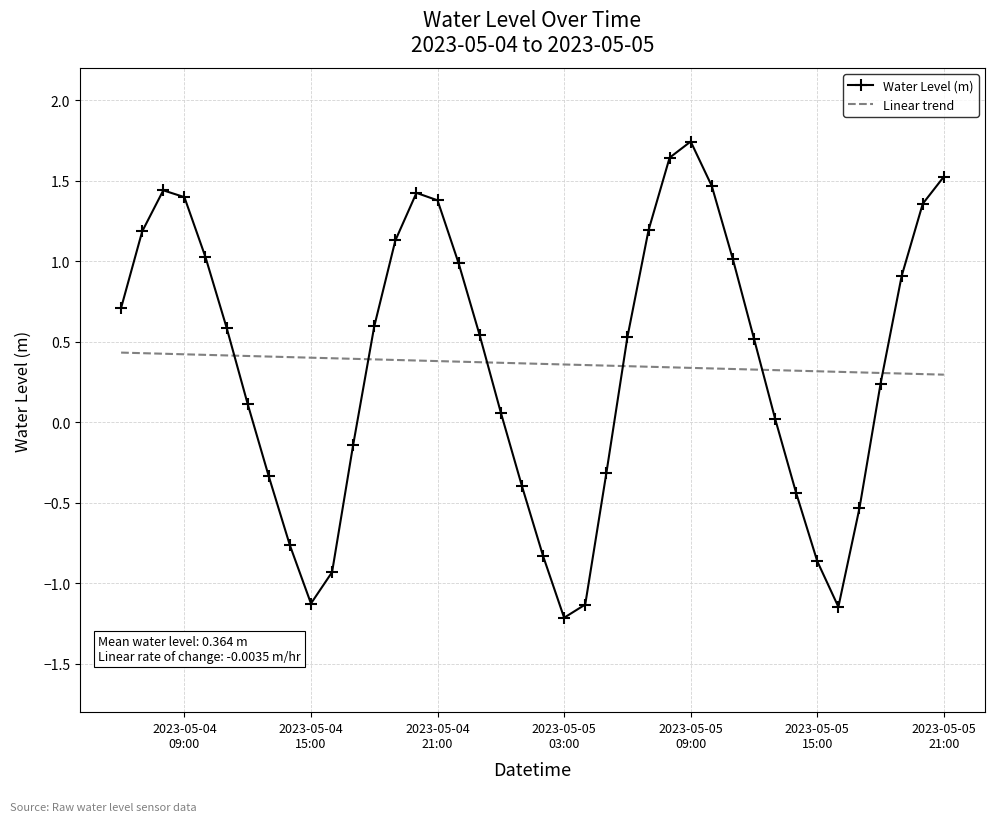

How many intersections are there between Water Level (m) and Linear trend?

6